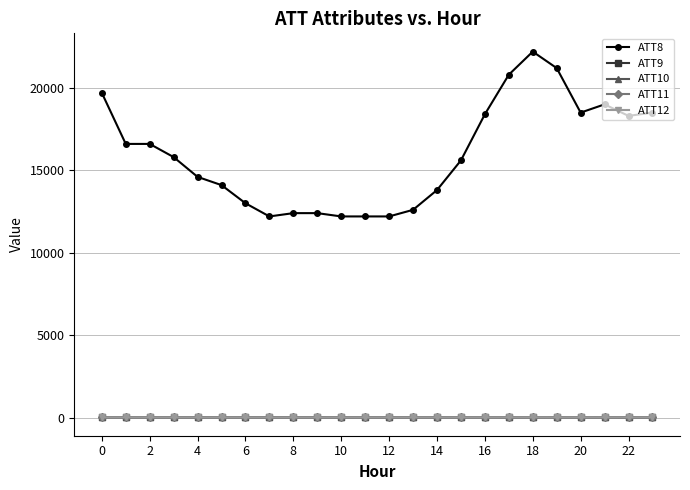

At how many categories does at least one series exceed 13431?

16